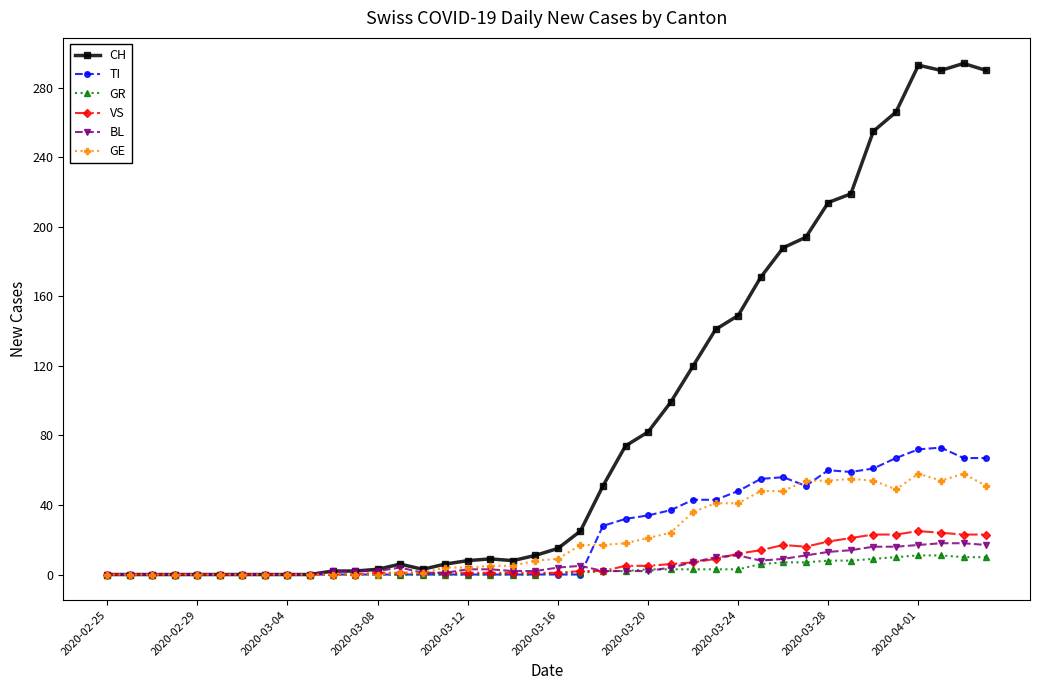

At how many categories does at least one series exceed 206?

8